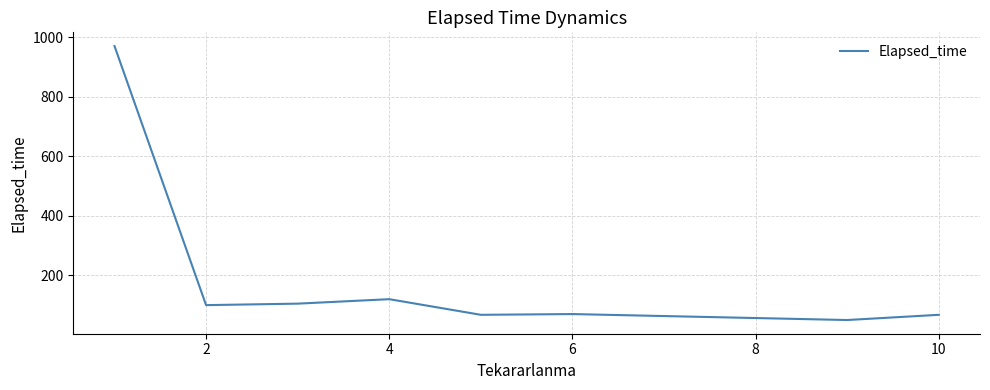

What is the minimum value shown in the chart?

50.0